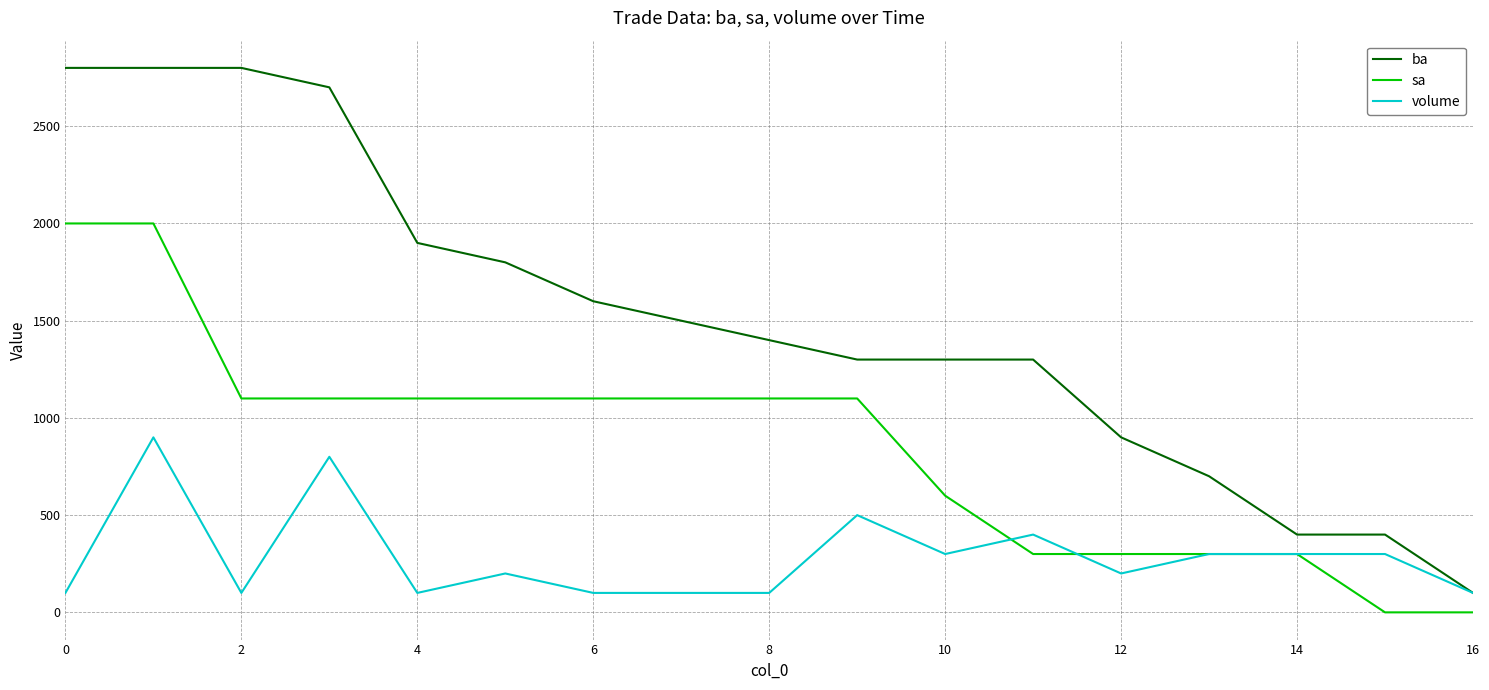

True or false: ba and sa cross at least once.

False